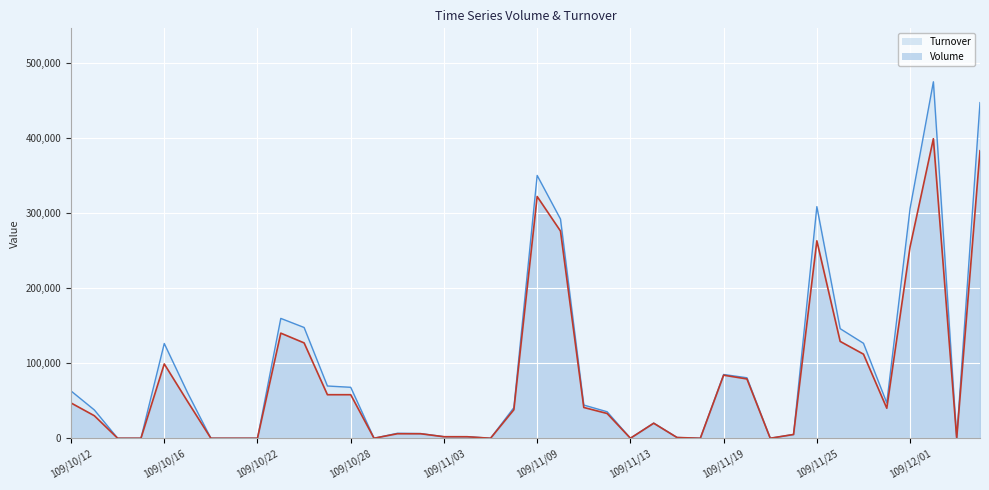

What is the average value of the Turnover series?

88986